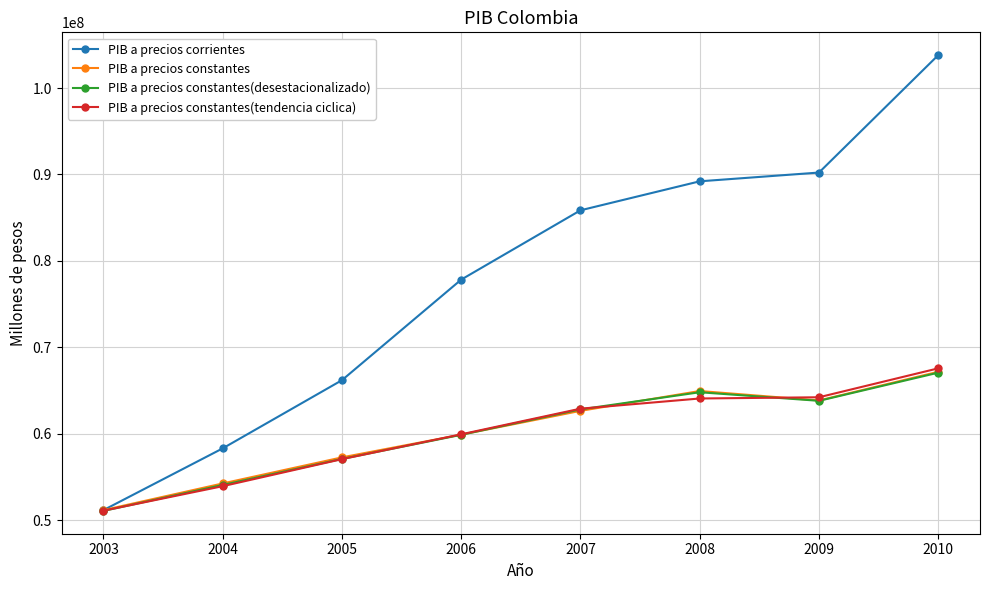

What is the value of the PIB a precios corrientes point at the 7th from the left?

90219527